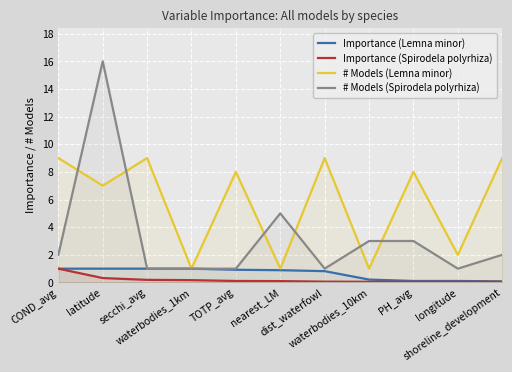

What is the label of the 11th point from the right?

COND_avg